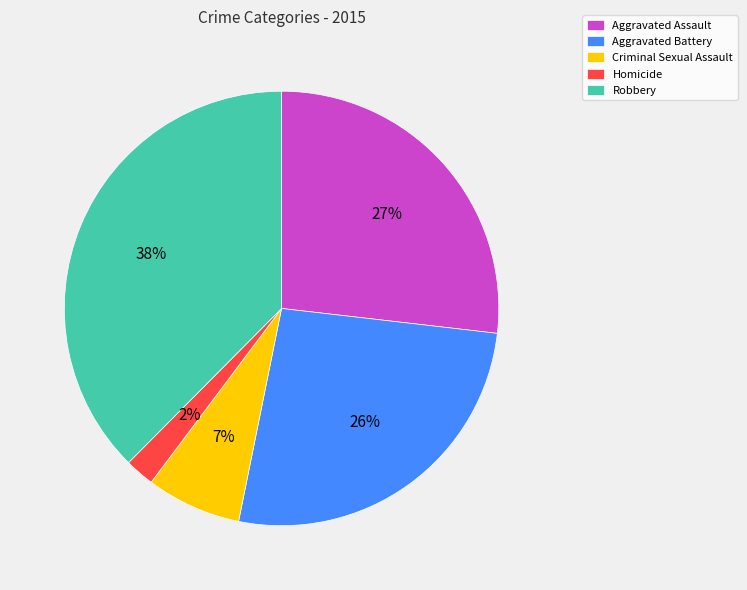

Is there a majority slice in this chart?

No